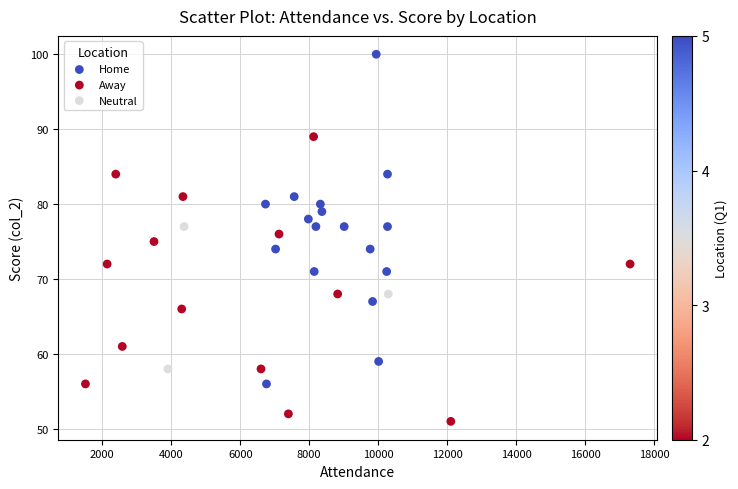

What is the range of Y values (max minus min)?

49